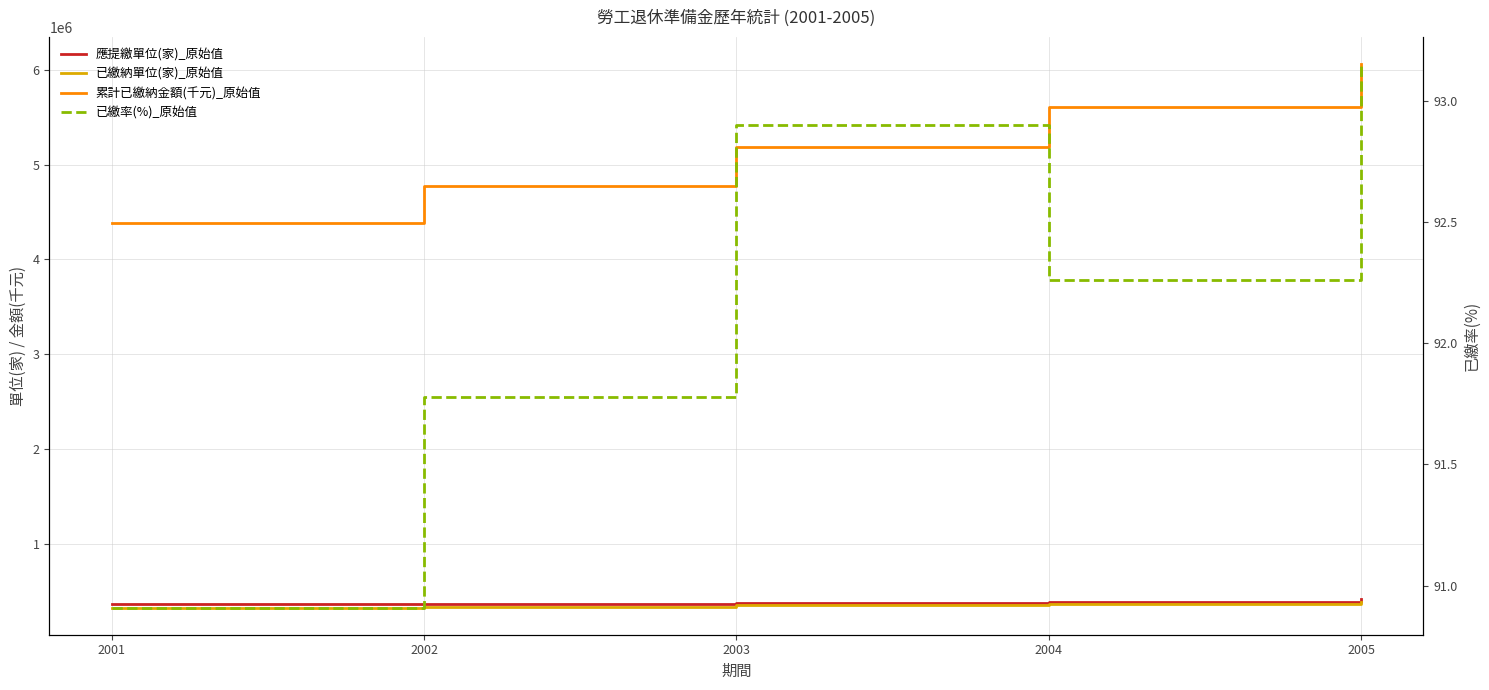

Reading left to right, extract all data points from this chart.

應提繳單位(家)_原始值: 360800.0	363578.0	377116.0	390896.0	415701.0
已繳納單位(家)_原始值: 327992.0	333678.0	350357.0	360640.0	387234.0
累計已繳納金額(千元)_原始值: 4385679.0	4776619.0	5182478.0	5609767.0	6057679.0
已繳率(%)_原始值: 90.9	91.8	92.9	92.3	93.2